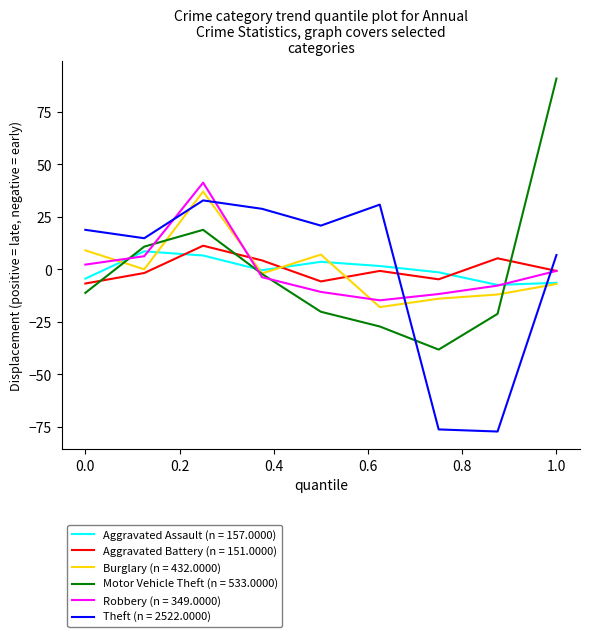

Does the chart display data point markers on the line(s)?

No